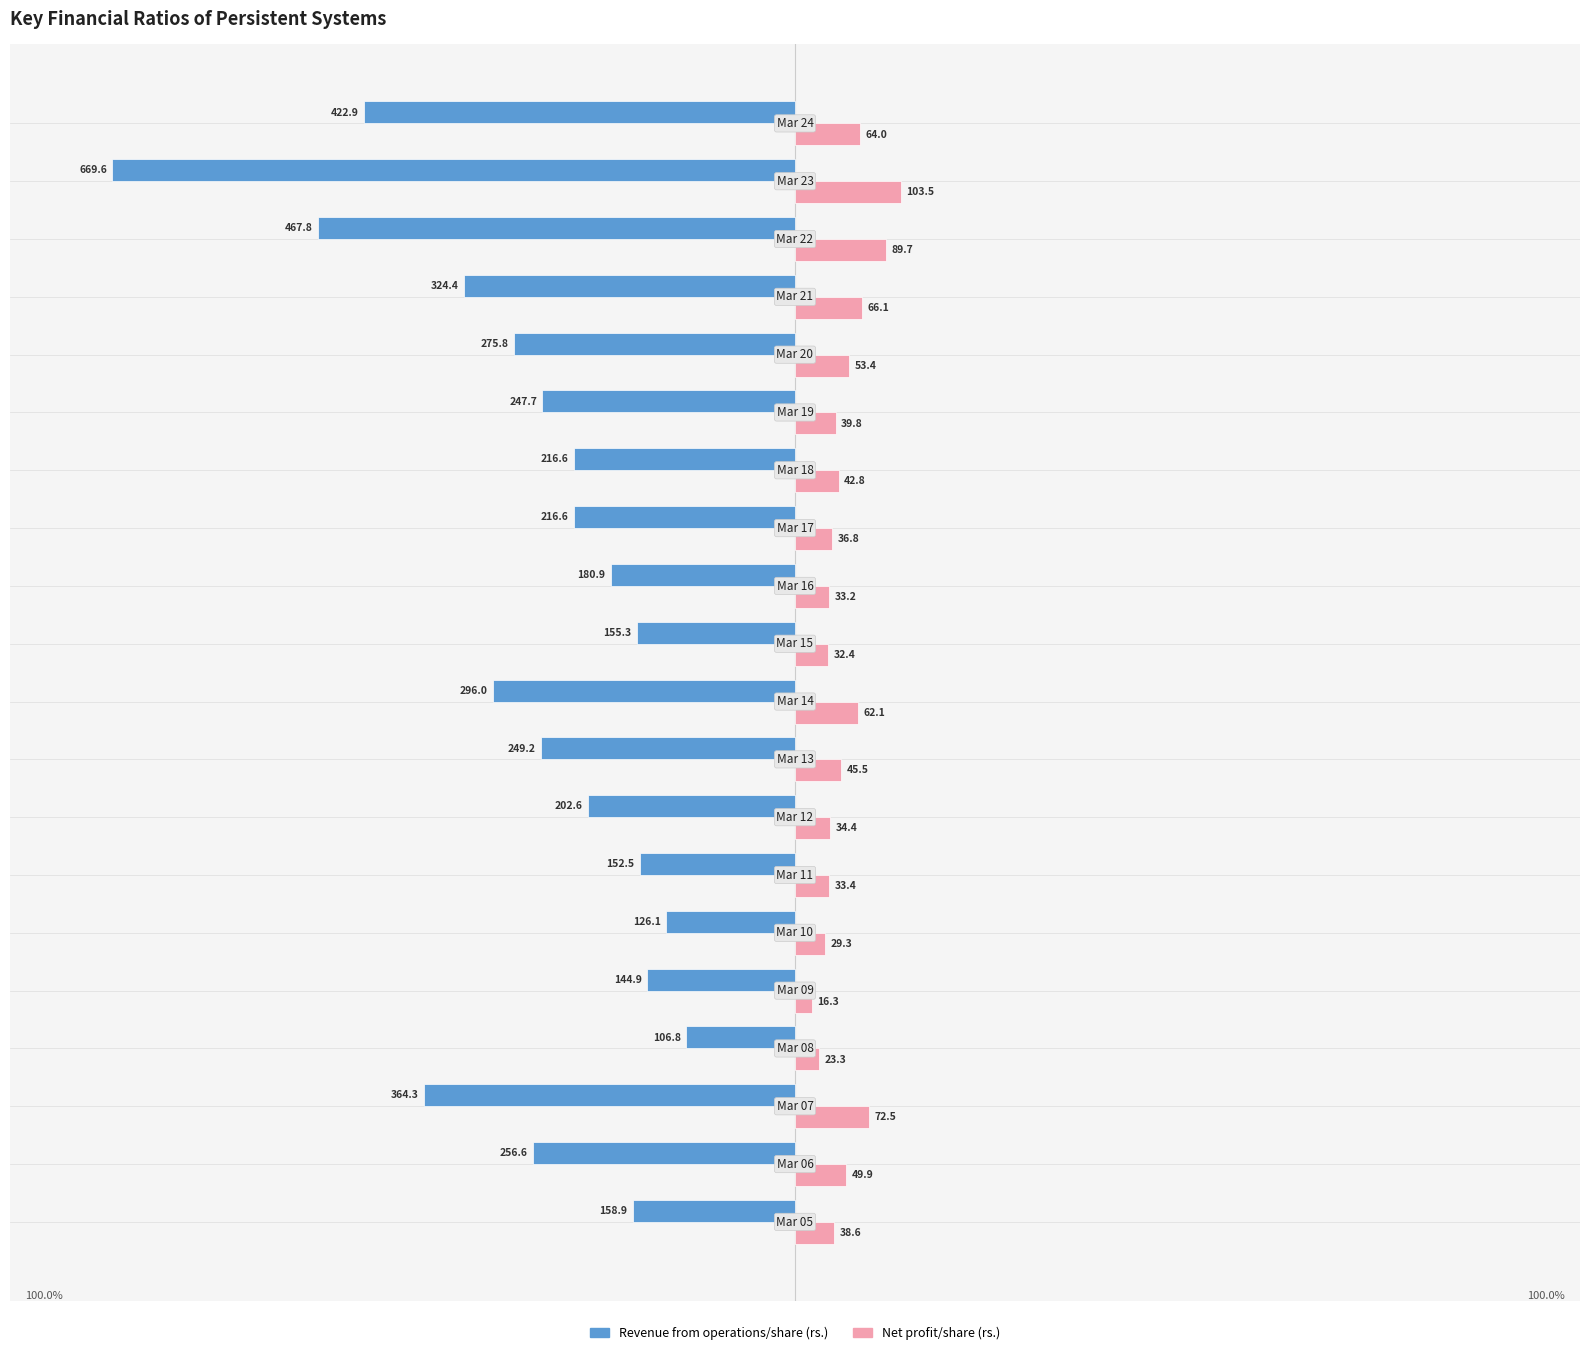

What are all the series names shown in the legend?

Revenue from operations/share (rs.), Net profit/share (rs.)